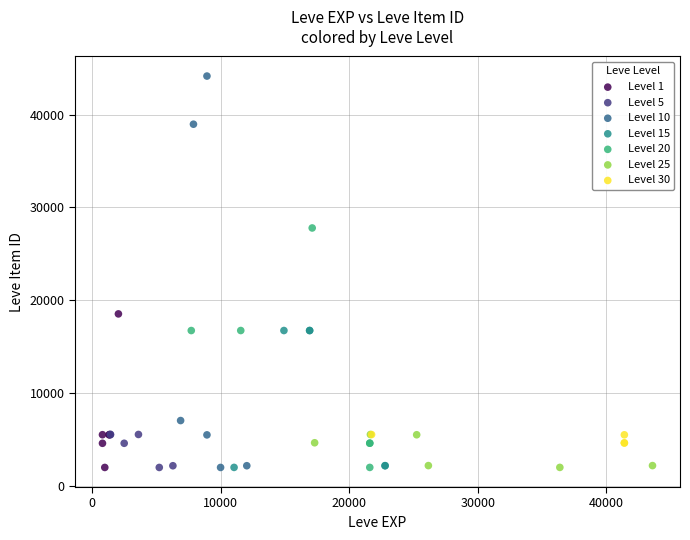

Which series has the largest Y range (max minus min)?

Level 10